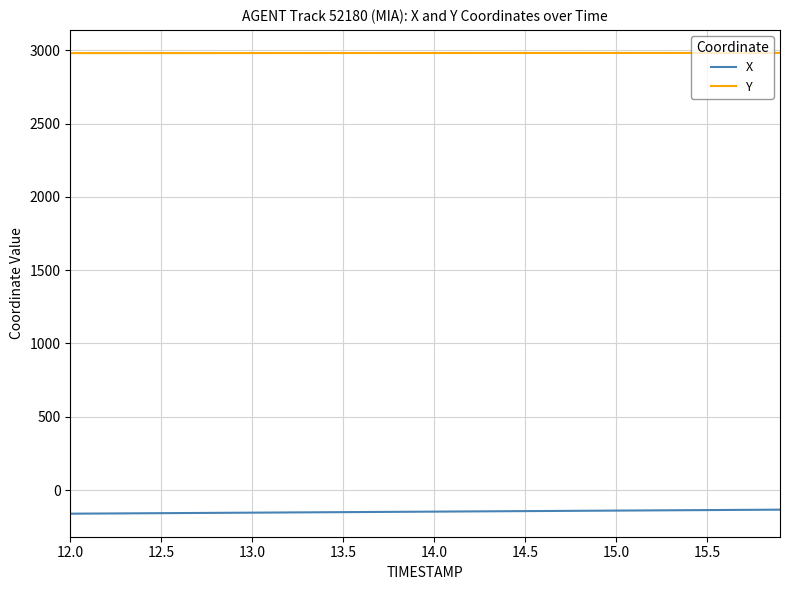

True or false: Y and X cross at least once.

False